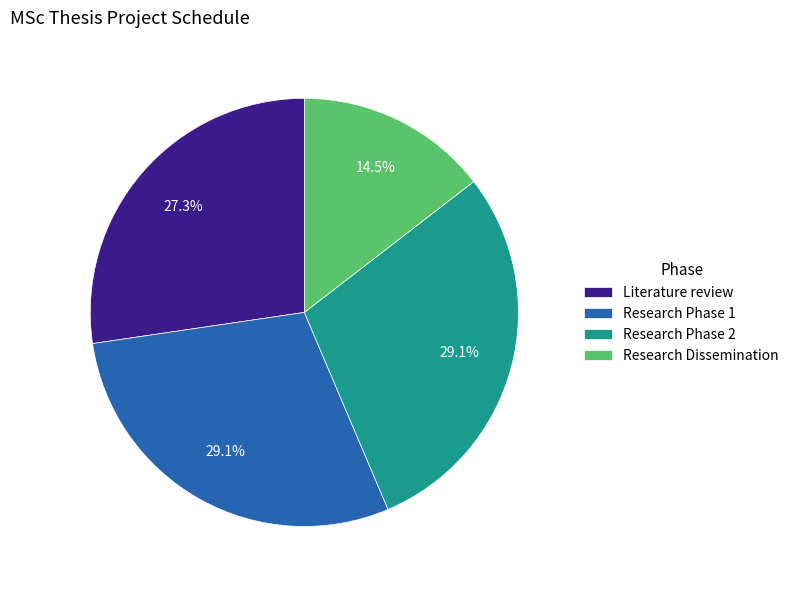

Count the number of slices in the pie.

4